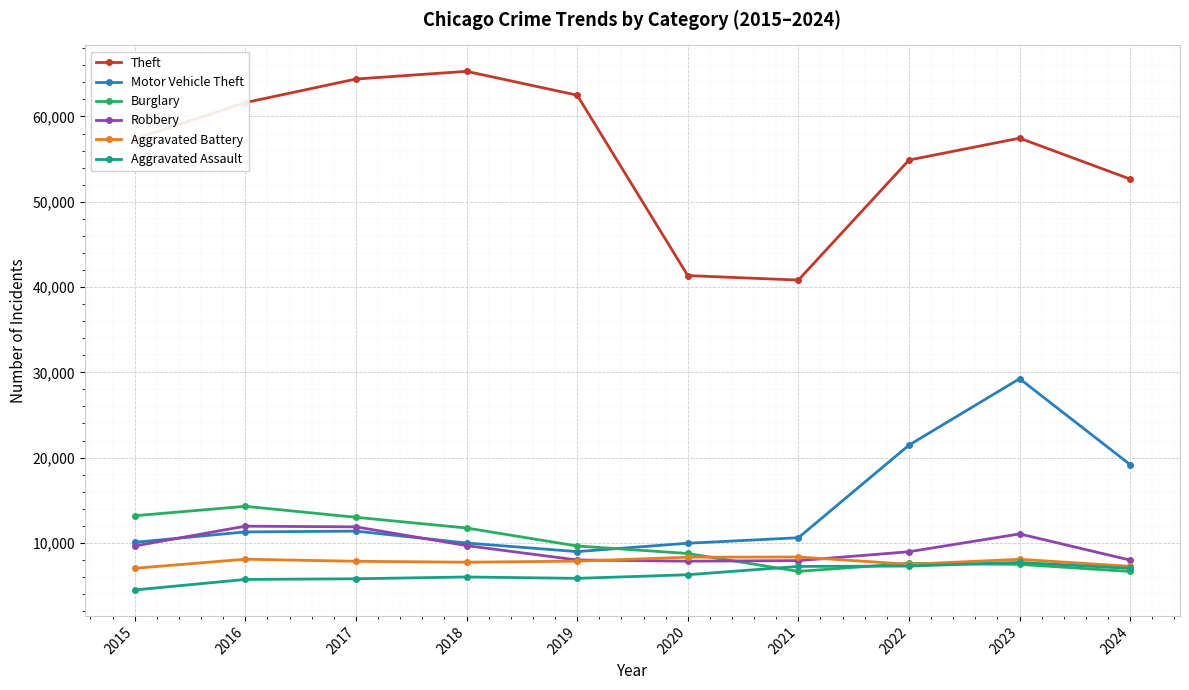

True or false: Aggravated Assault has a value of 3892 at 2024.

False